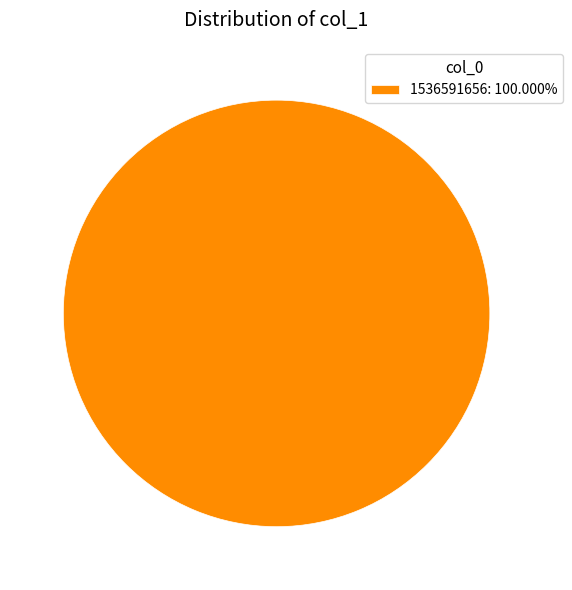

Is there any slice that represents more than half of the pie?

Yes